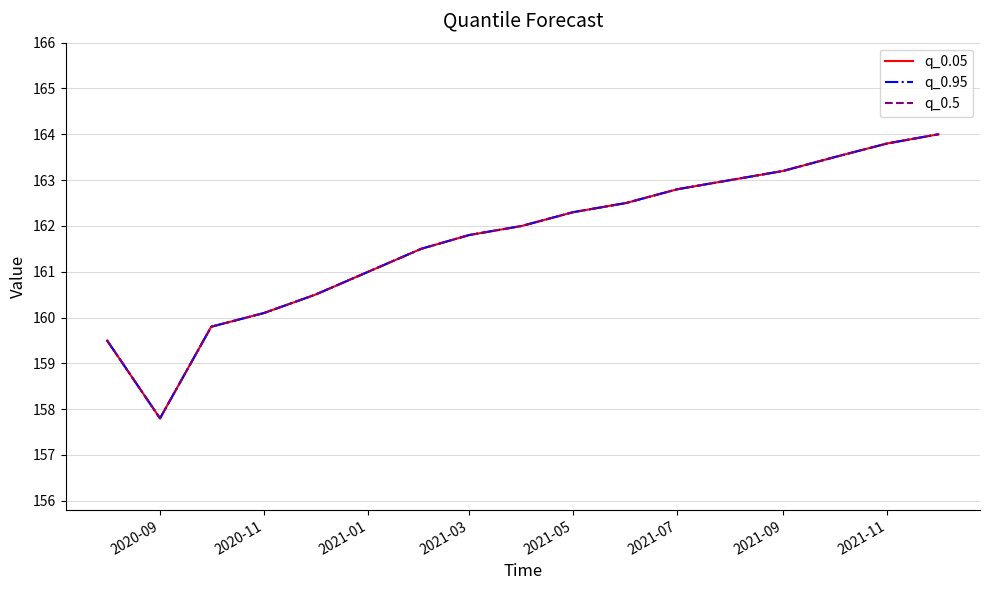

Is this an area chart (filled region under the line)?

No